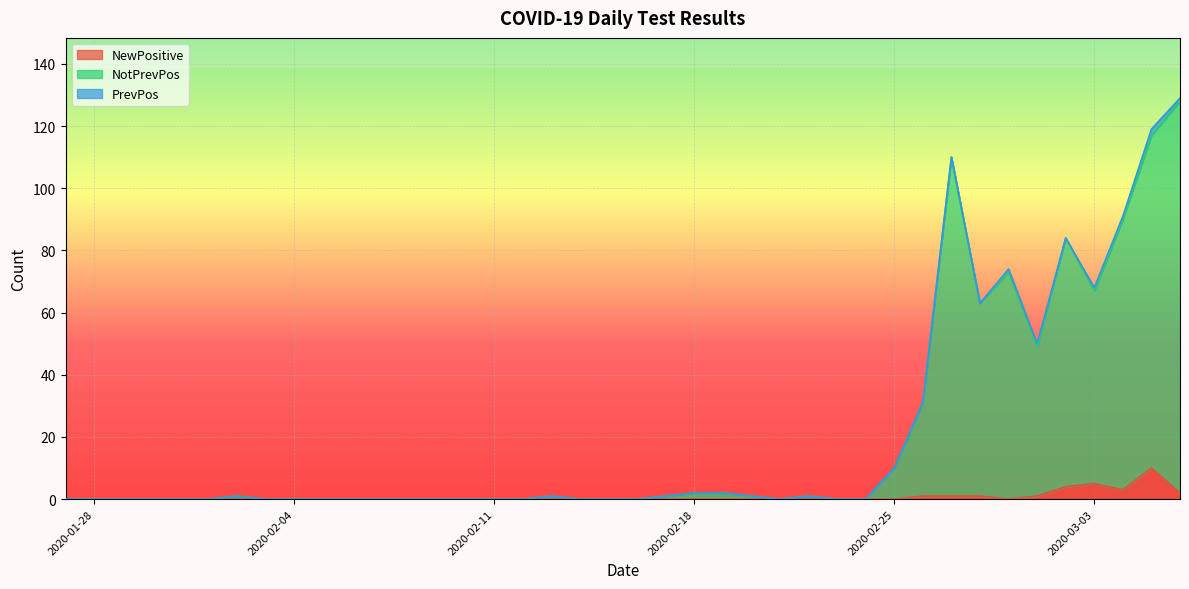

Is it true that NewPositive equals 1 at 2020-02-26?

True